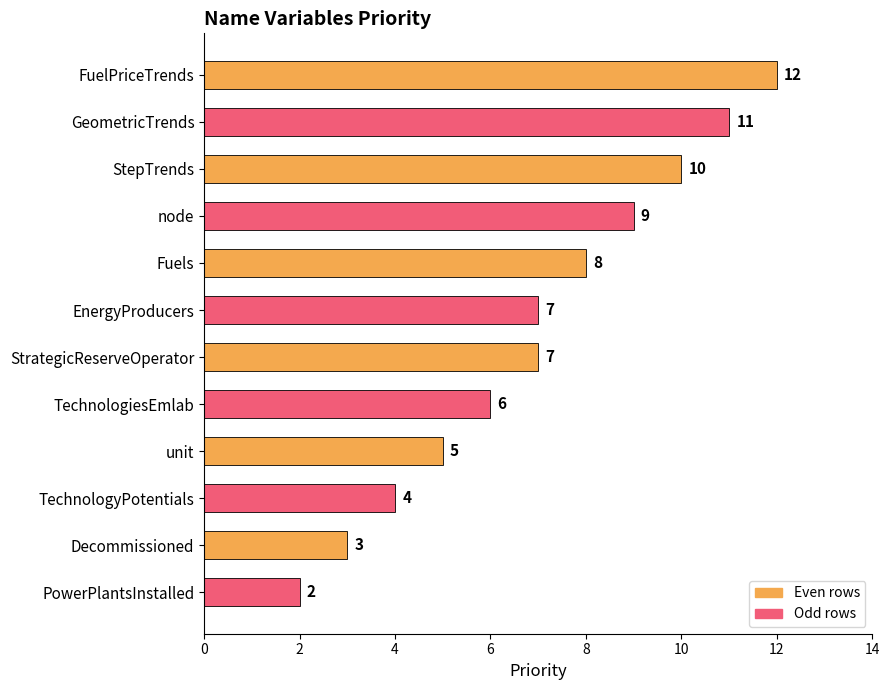

Reading bottom to top, transcribe all the data shown in this chart.

PowerPlantsInstalled=2	Decommissioned=3	TechnologyPotentials=4	unit=5	TechnologiesEmlab=6	StrategicReserveOperator=7	EnergyProducers=7	Fuels=8	node=9	StepTrends=10	GeometricTrends=11	FuelPriceTrends=12